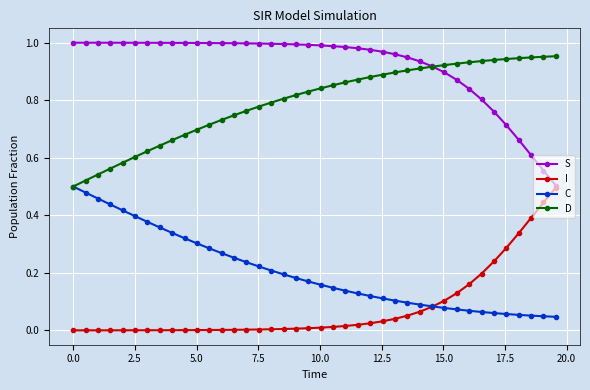

Which series has the largest total across all categories?

S